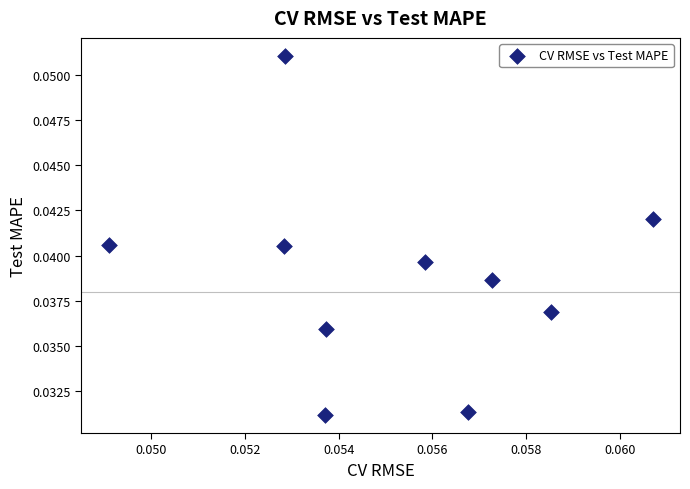

How many data points are displayed?

10